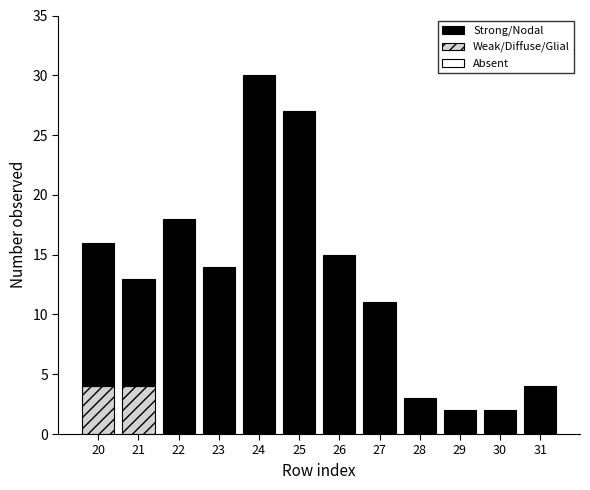

Reading left to right, list the values for the Weak/Diffuse/Glial series.

20=4	21=4	22=0	23=0	24=0	25=0	26=0	27=0	28=0	29=0	30=0	31=0